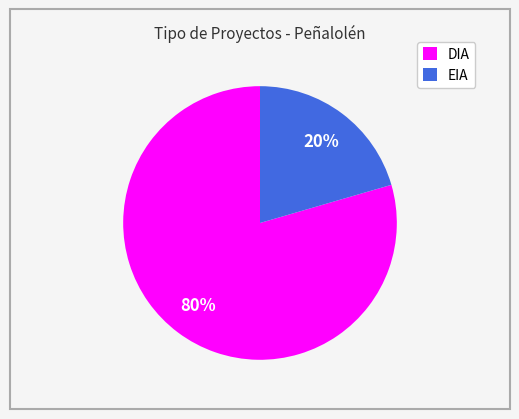

Is the sum of DIA and EIA greater than half?

Yes